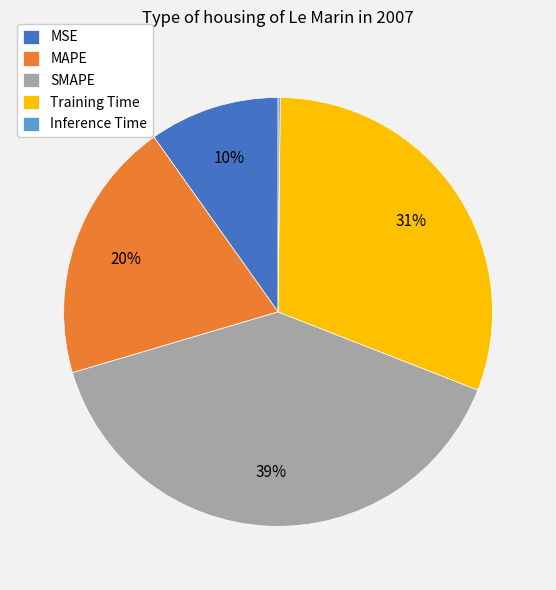

Is SMAPE the majority of the pie?

No